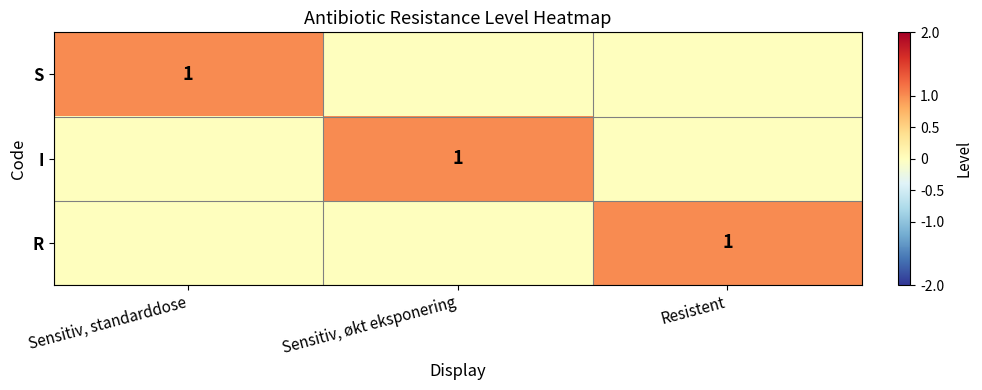

Is it true that R equals 1 at Resistent?

True